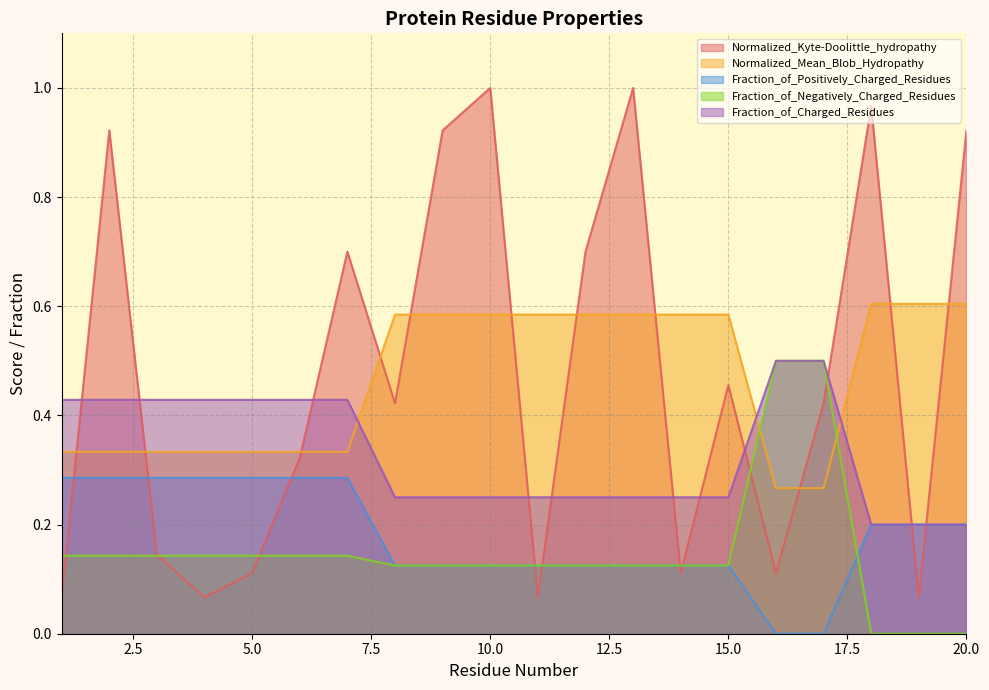

Where is Fraction_of_Charged_Residues nearest to the value 0?

18